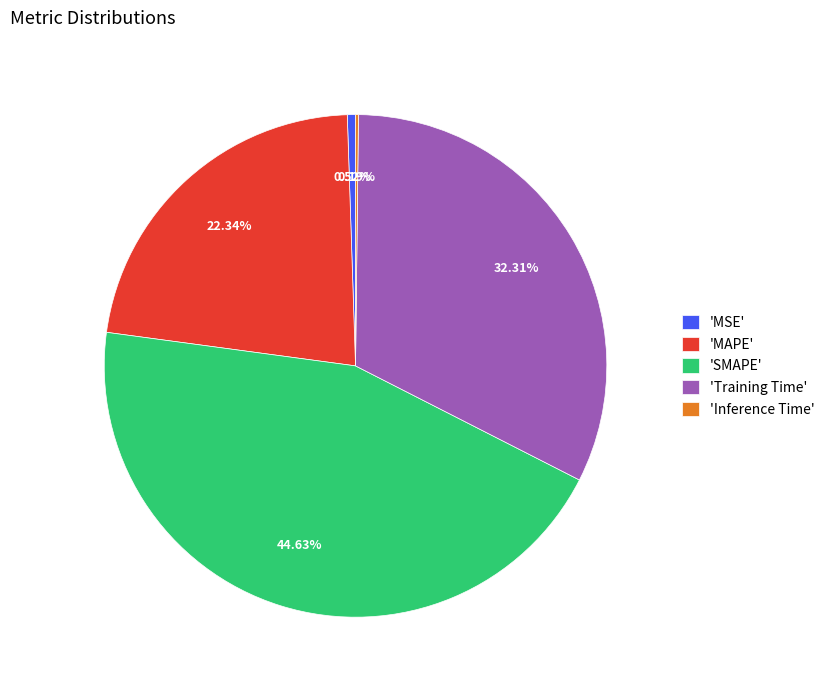

Is there a majority slice in this chart?

No